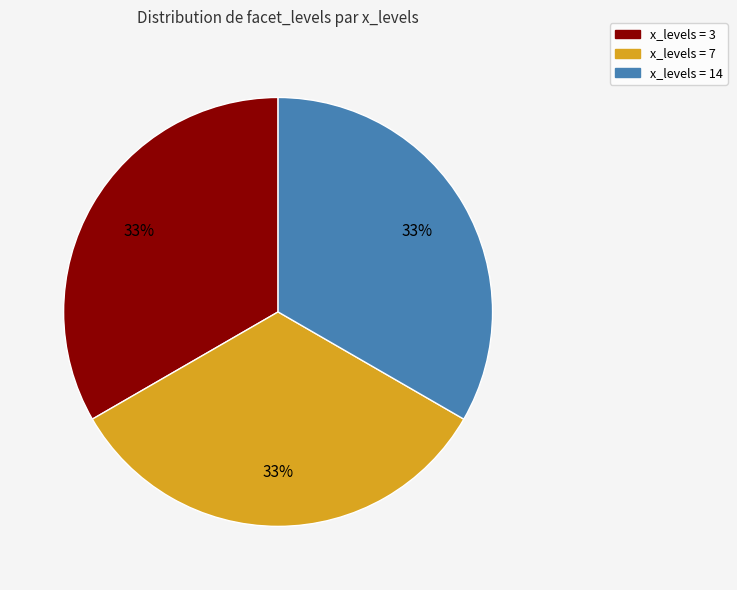

To the nearest percent, what is the average slice percentage?

33%